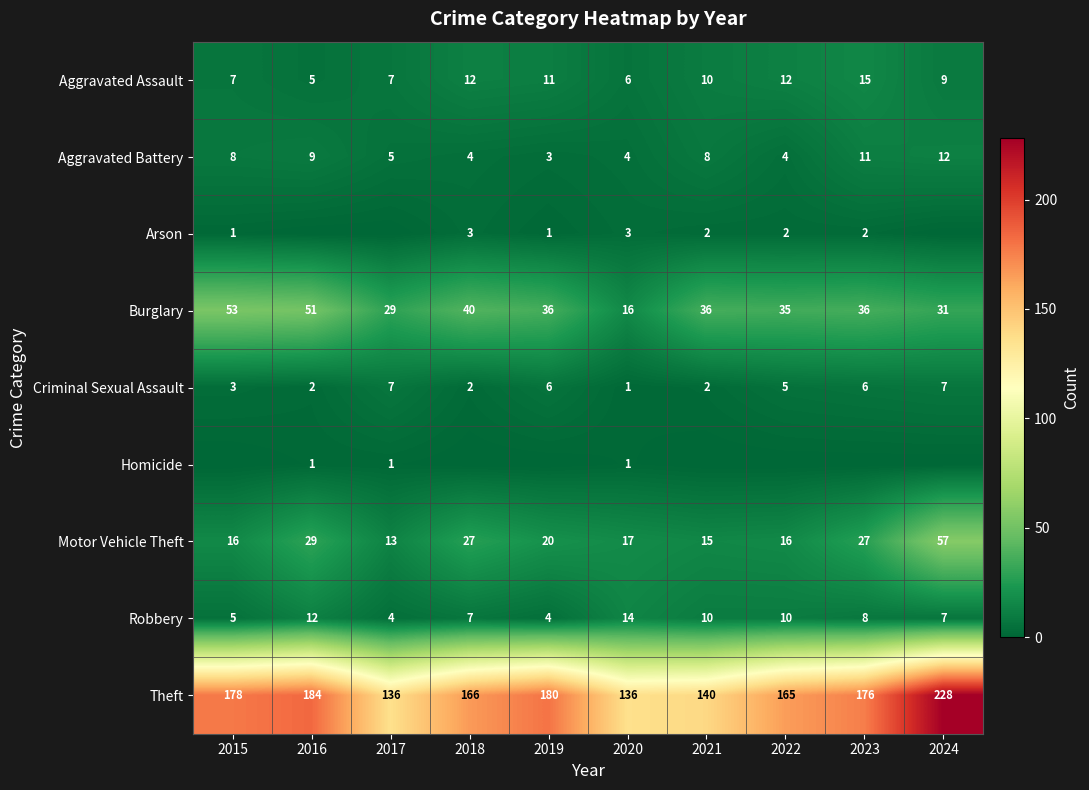

Which category has the highest value across all series?

2024